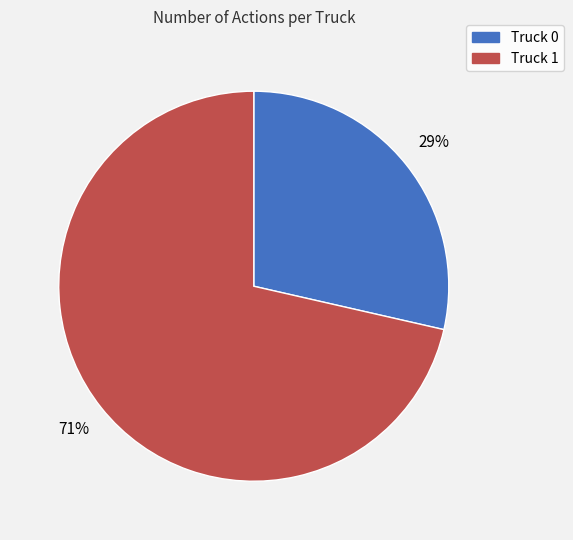

What is the majority slice?

Truck 1